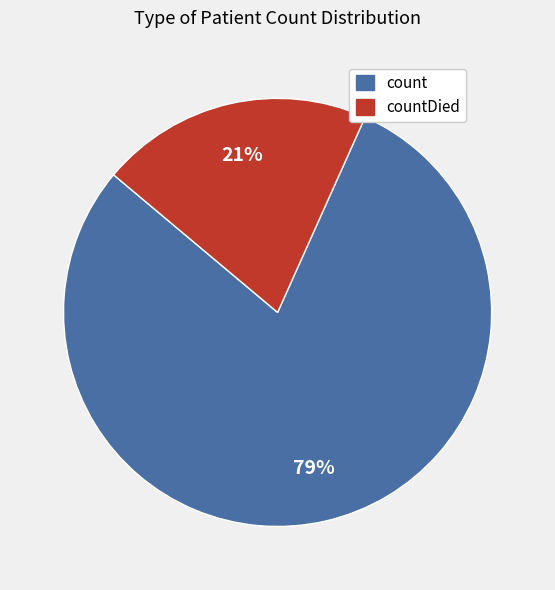

Is it true that countDied is 9% of the pie?

False